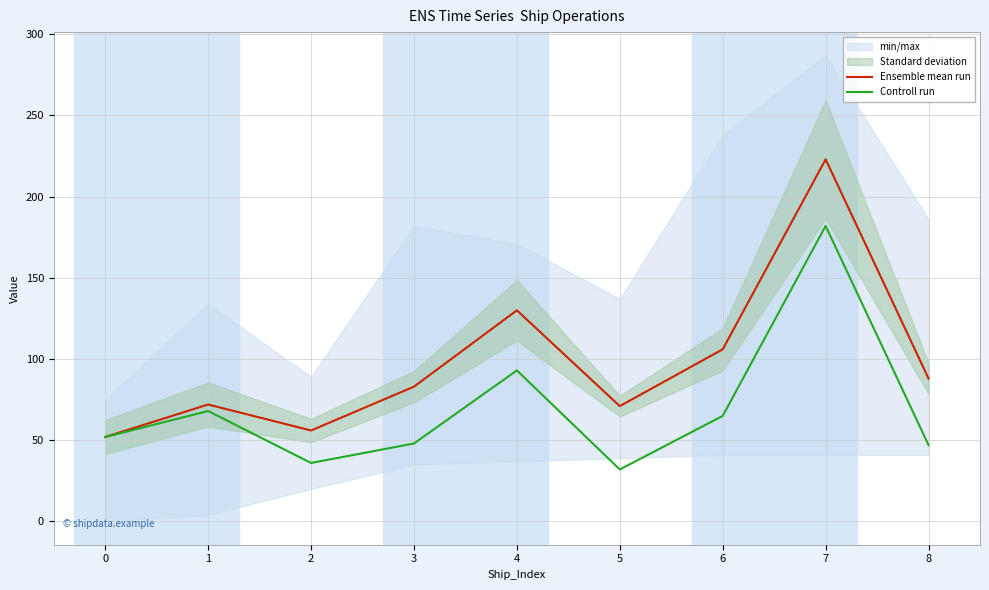

Which label corresponds to the smallest value in the chart?

5